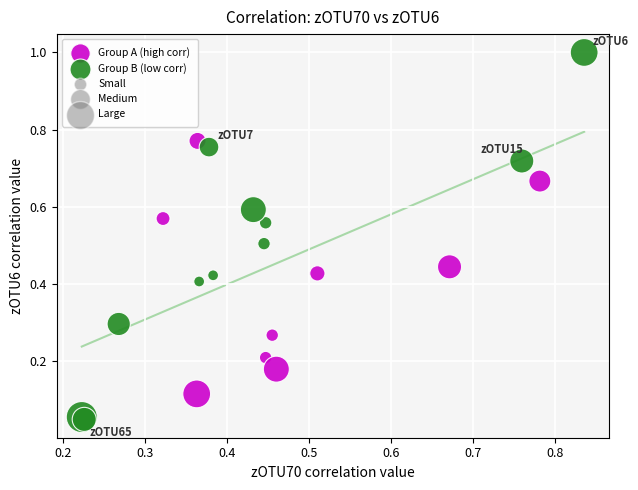

Which series reaches the maximum Y coordinate?

Group B (low corr)